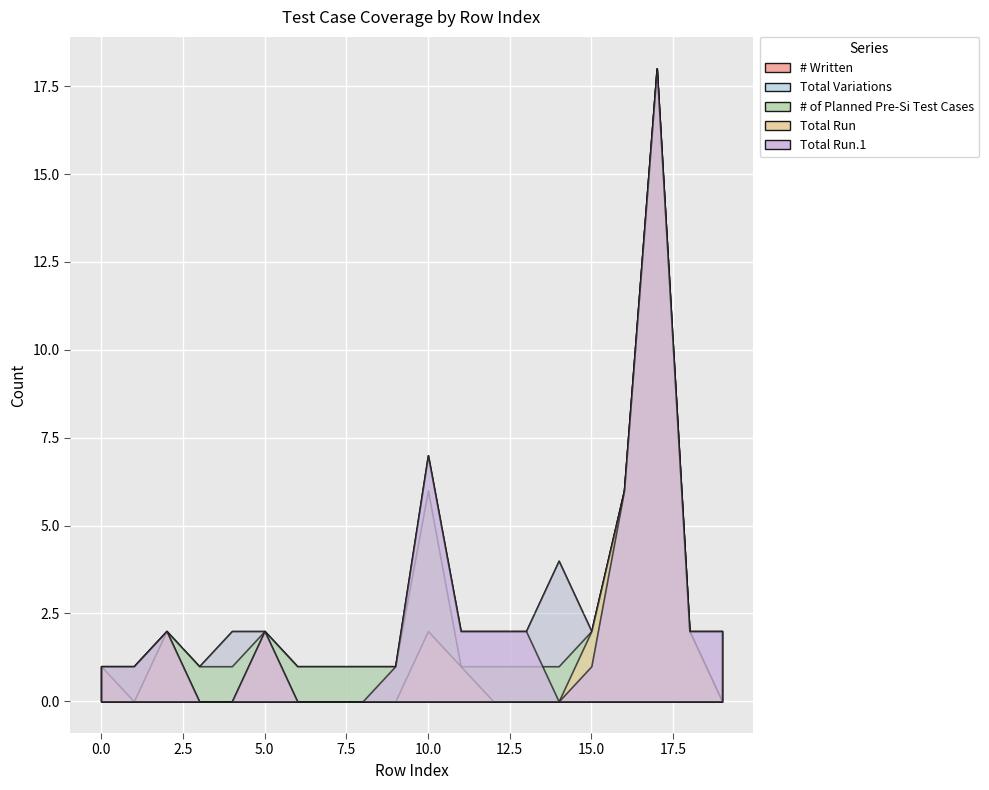

Is the value of Total Run.1 at 13 greater than the value of # Written at 16?

No